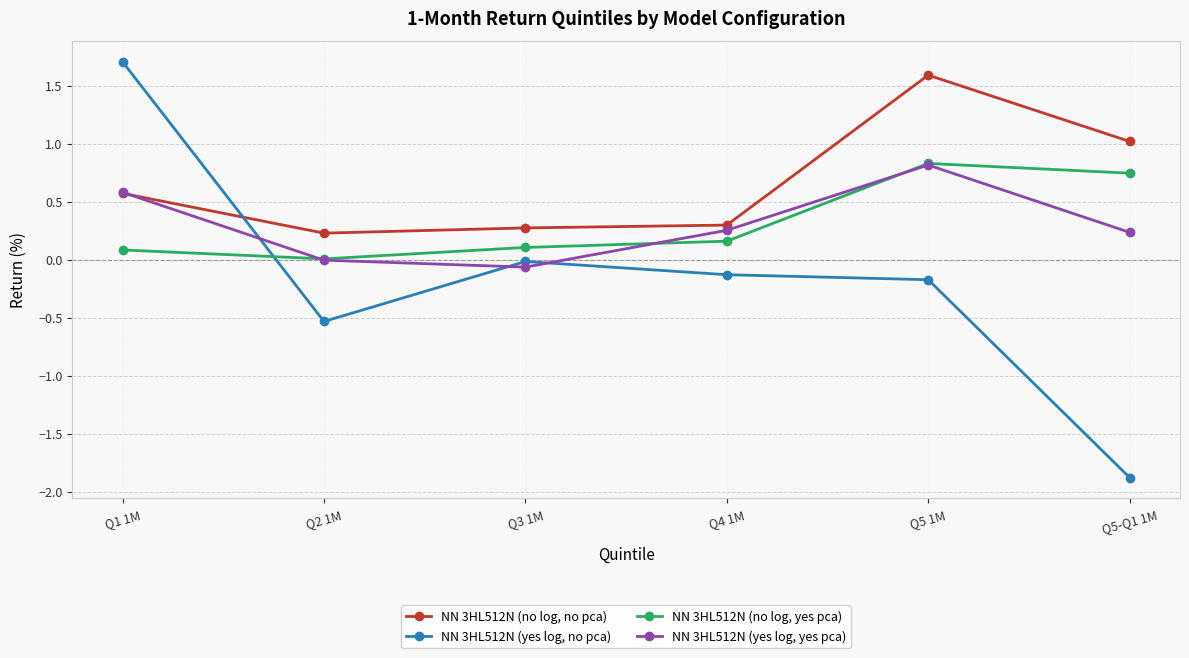

What is the sum of the NN 3HL512N (no log, yes pca) values at Q2 1M and Q1 1M?

0.1